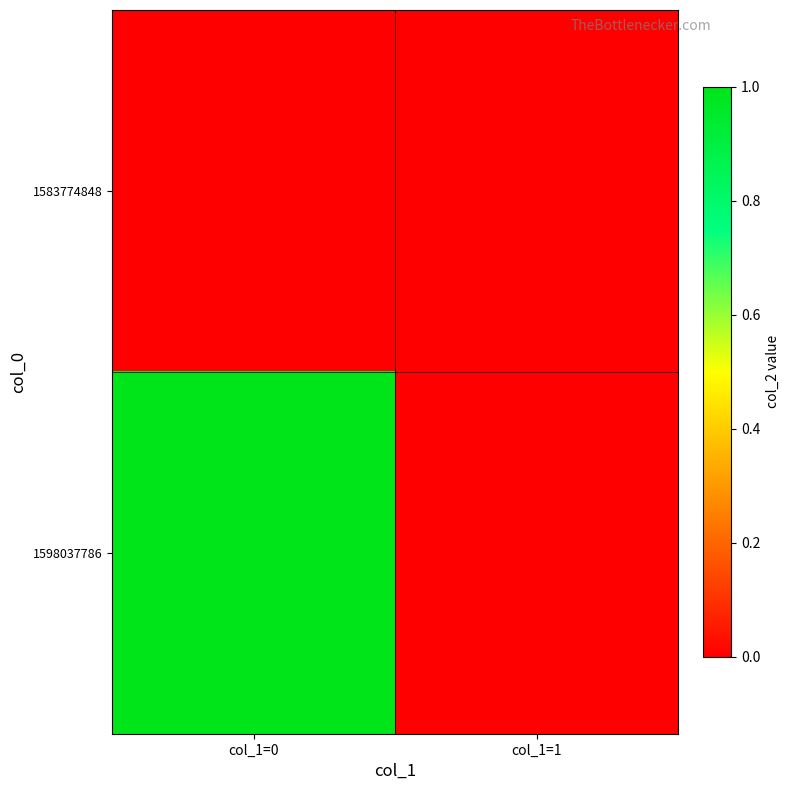

At how many categories does at least one series exceed 0?

1